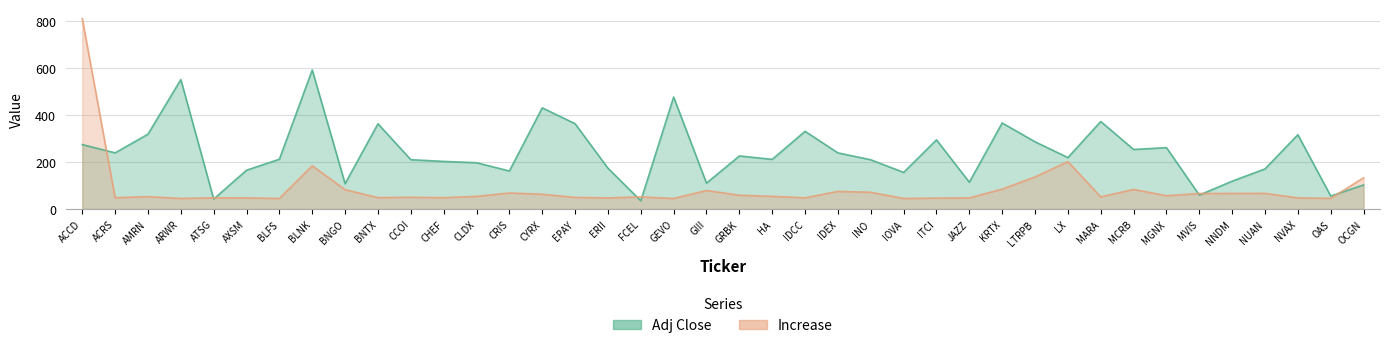

How many lines are shown in the chart?

1